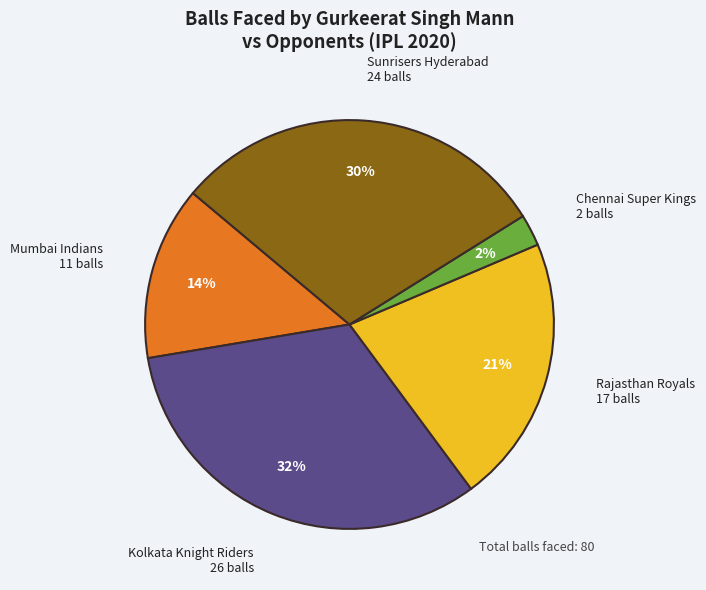

Which category has the biggest portion of the pie?

Kolkata Knight Riders